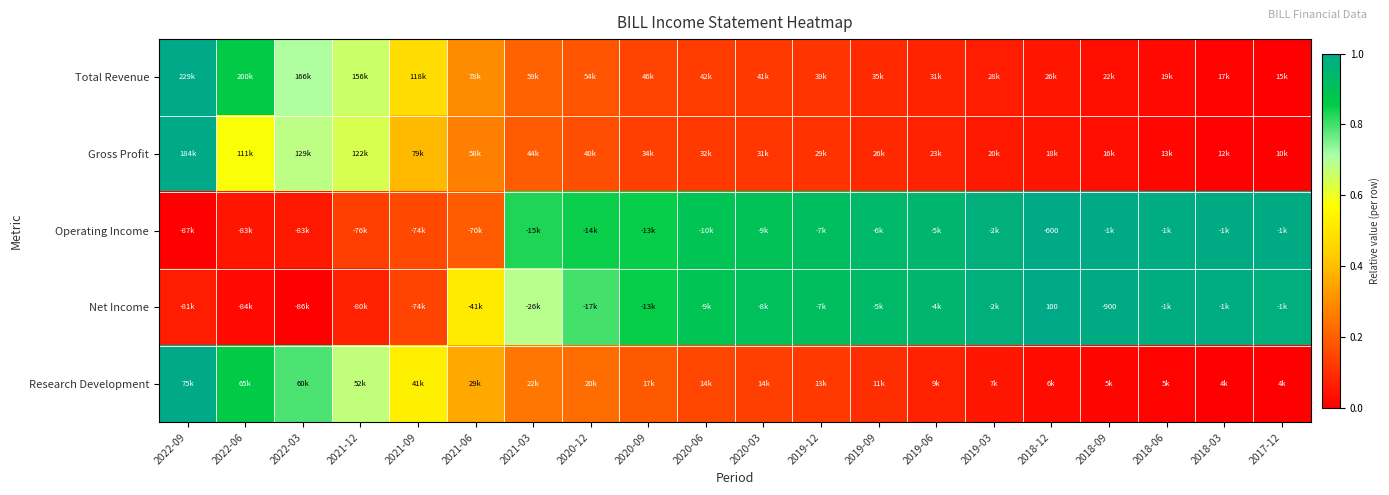

List the labels in order of Operating Income value, smallest first.

2022-09, 2022-06, 2022-03, 2021-12, 2021-09, 2021-06, 2021-03, 2020-12, 2020-09, 2020-06, 2020-03, 2019-12, 2019-09, 2019-06, 2019-03, 2018-06, 2017-12, 2018-03, 2018-09, 2018-12